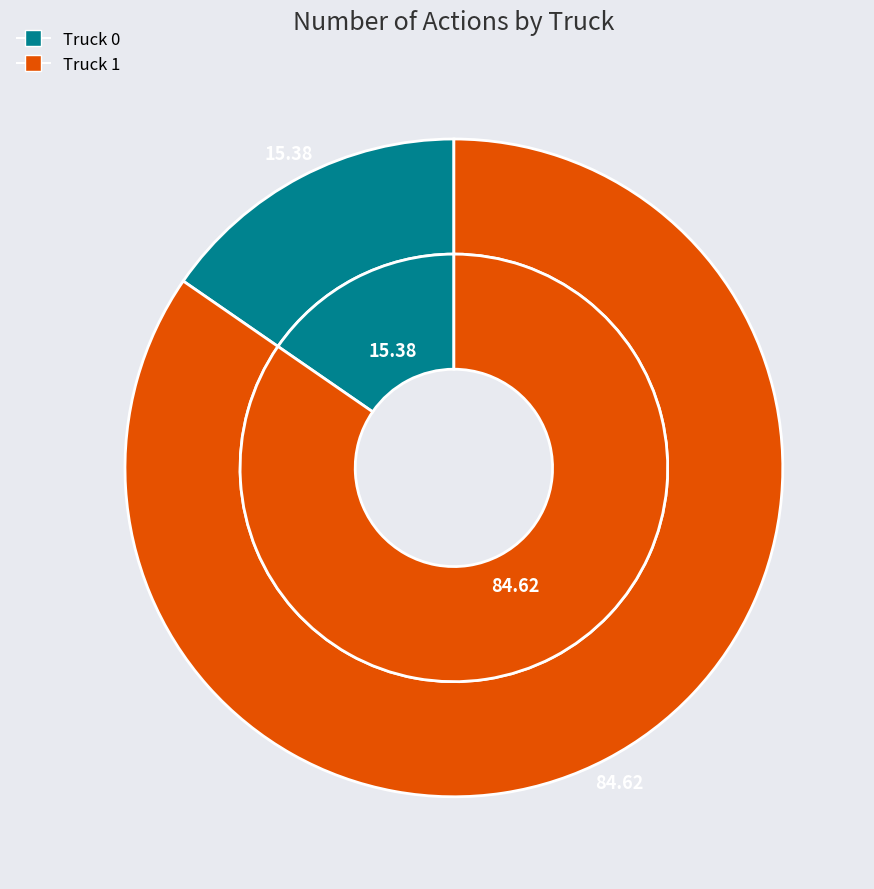

What percentage is the Truck 0 slice, to the nearest percent?

15%